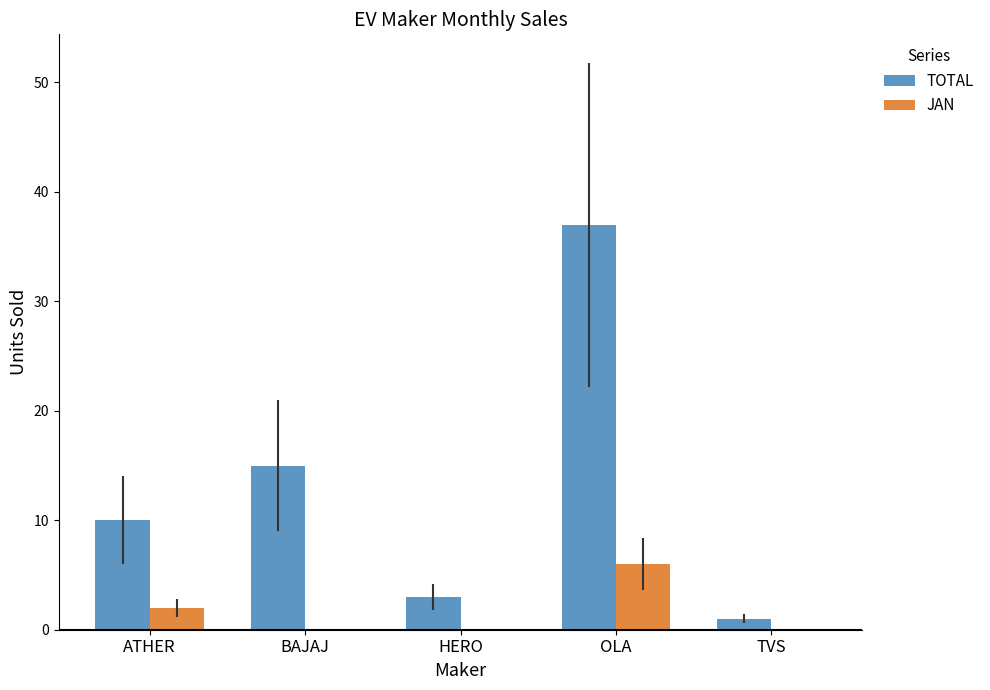

What is the total value across all series at BAJAJ?

15